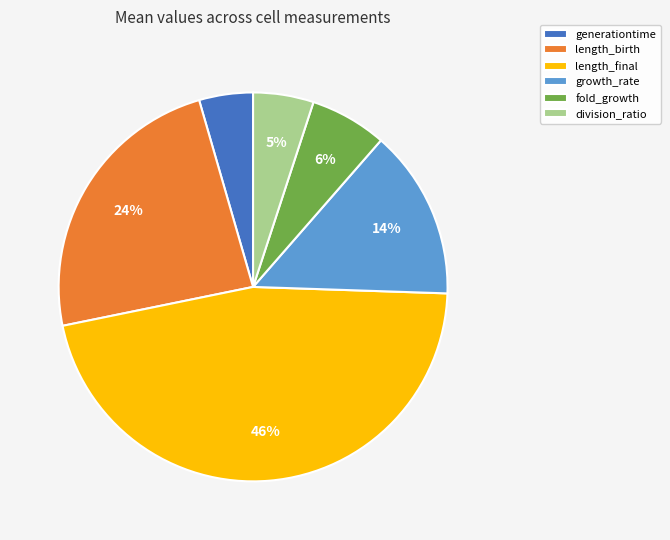

Which category has the biggest portion of the pie?

length_final